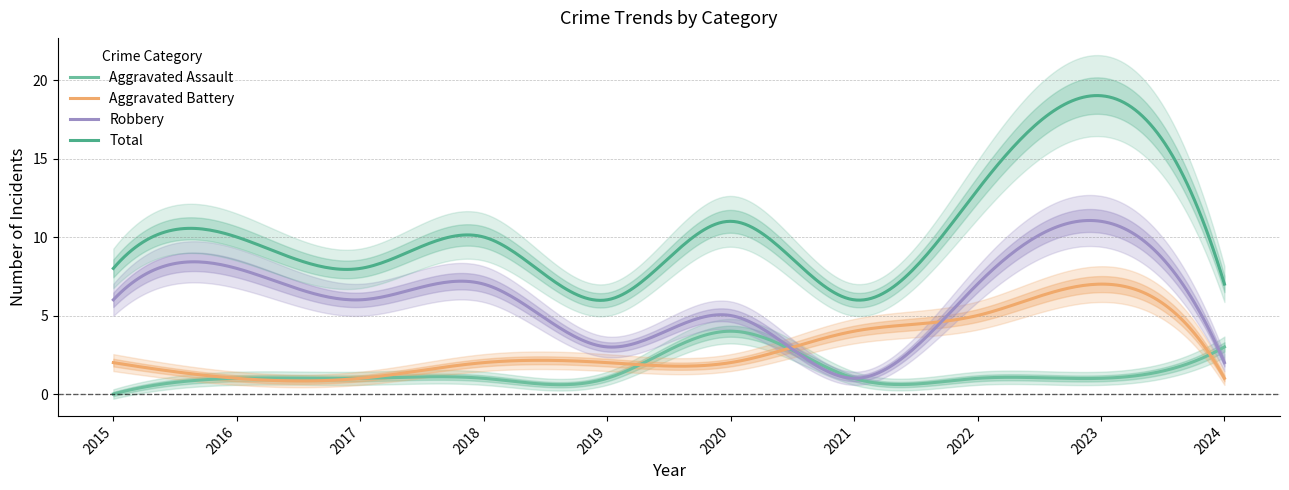

Reading right to left, transcribe all the data shown in this chart.

Aggravated Assault: 2024=3	2023=1	2022=1	2021=1	2020=4	2019=1	2018=1	2017=1	2016=1	2015=0
Aggravated Battery: 2024=1	2023=7	2022=5	2021=4	2020=2	2019=2	2018=2	2017=1	2016=1	2015=2
Robbery: 2024=2	2023=11	2022=7	2021=1	2020=5	2019=3	2018=7	2017=6	2016=8	2015=6
Total: 2024=7	2023=19	2022=13	2021=6	2020=11	2019=6	2018=10	2017=8	2016=10	2015=8